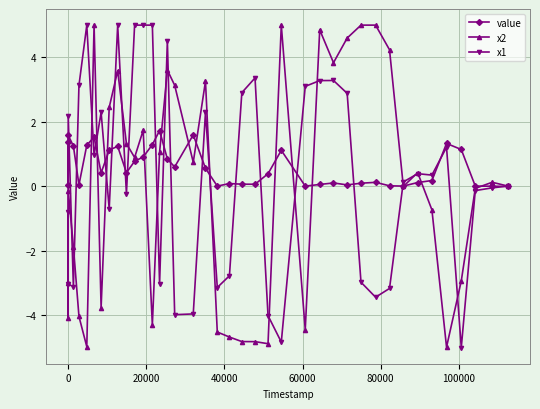

True or false: value has more than 1 interior local peaks.

True